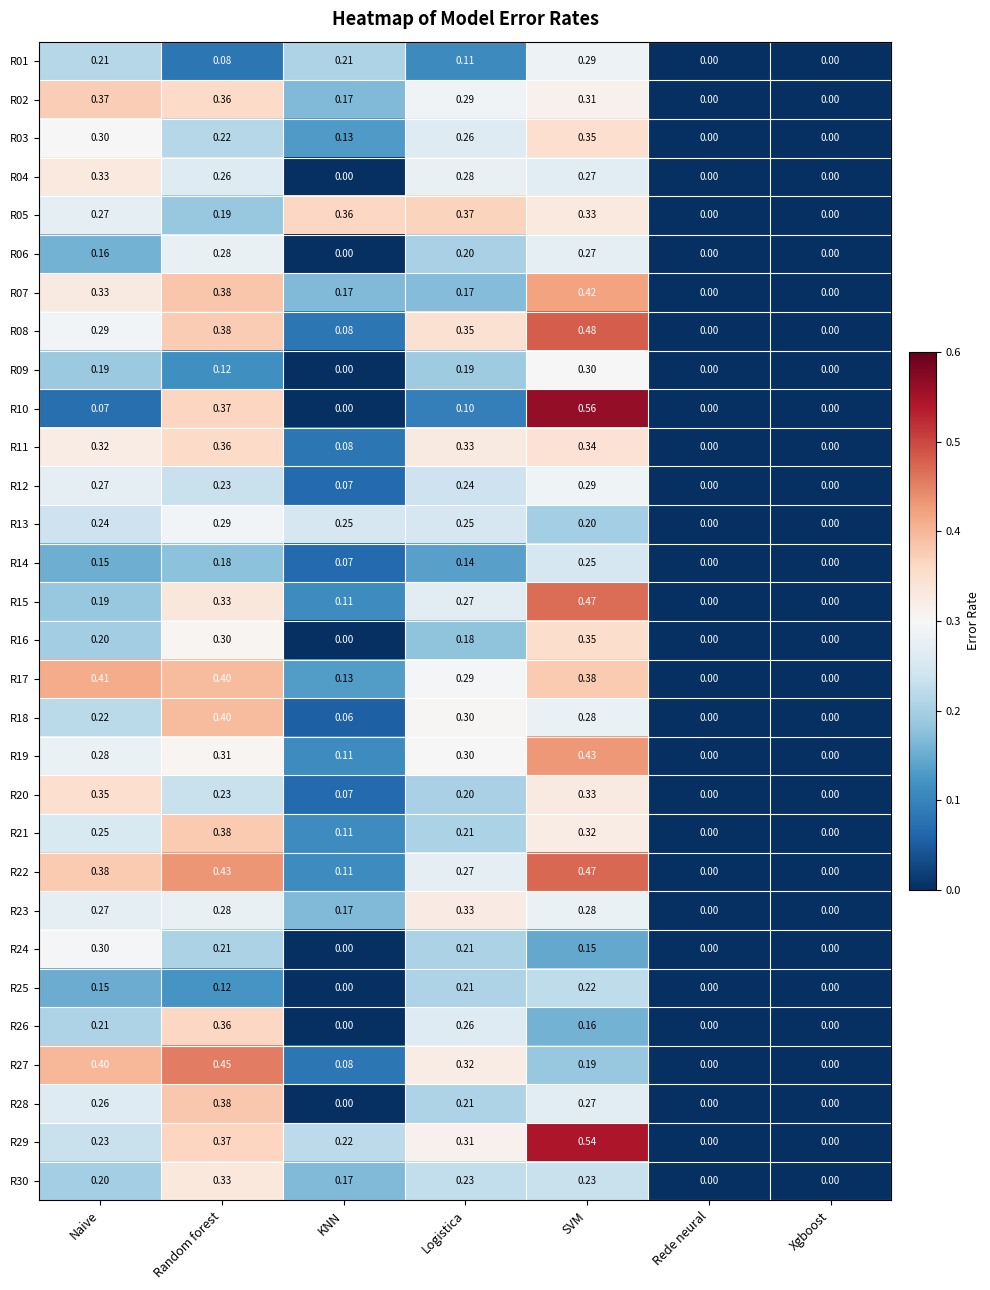

At which category does the chart reach its peak across all series?

SVM